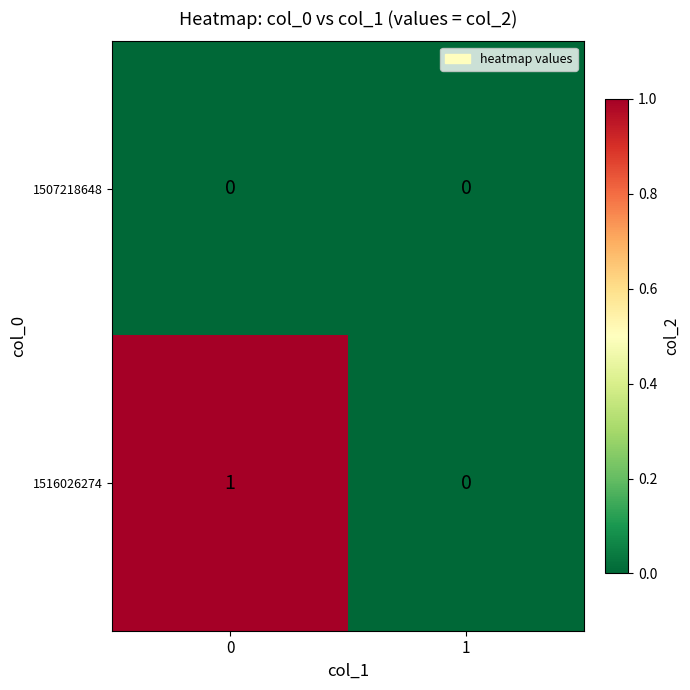

Which series changed the most between 0 and 1?

1516026274